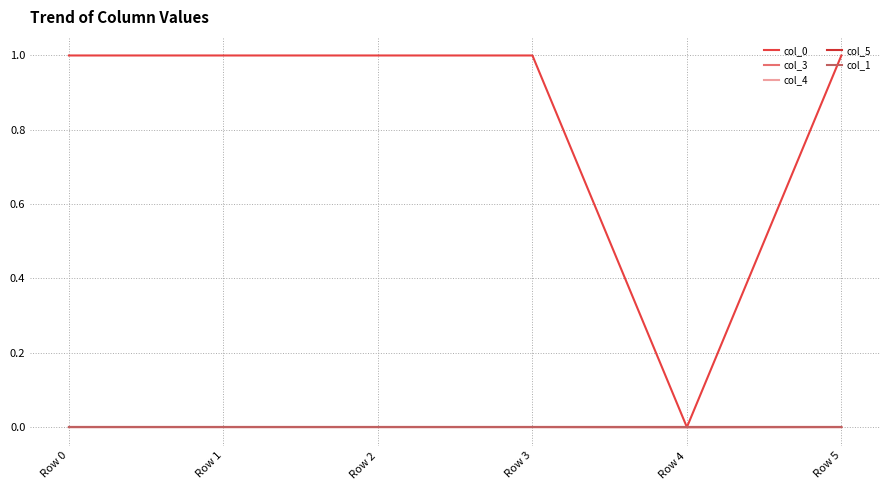

At how many categories does at least one series exceed 0?

5